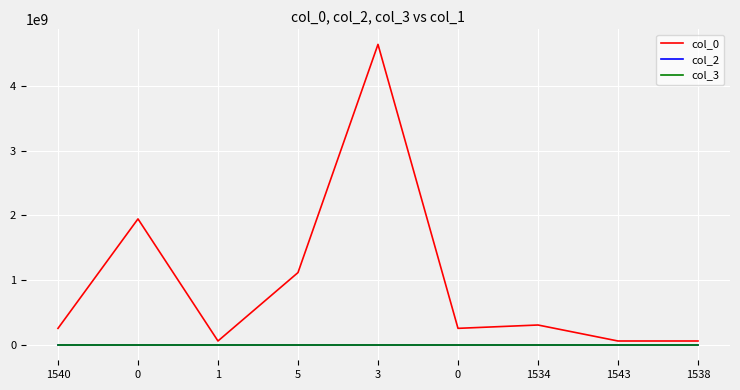

At 1538, list the series in order from smallest to largest.

col_2, col_3, col_0